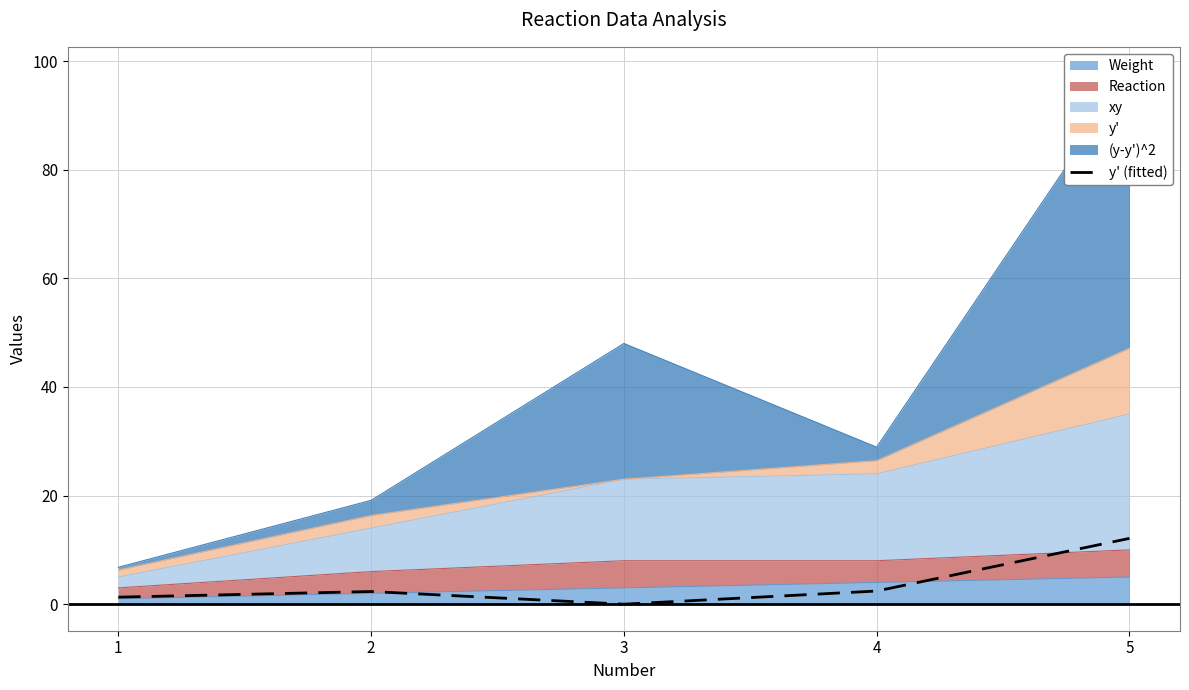

What is the ratio of the value at 5 to the value at 4?

5.0